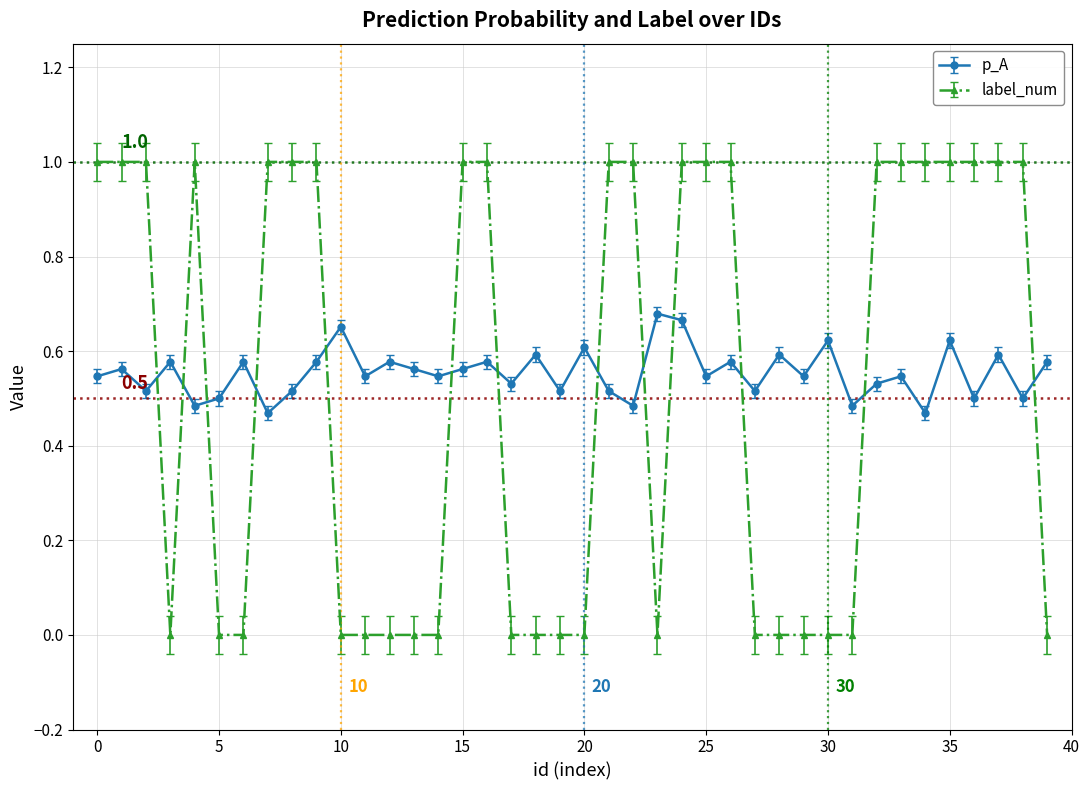

List the series in order of their peak value, lowest first.

p_A, label_num